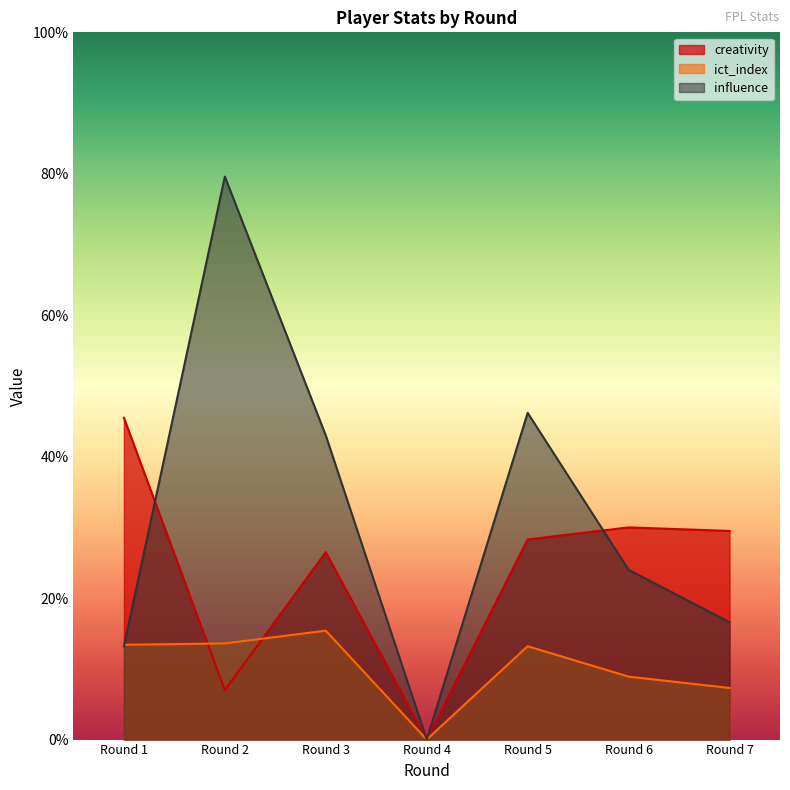

What is the approximate value of ict_index at Round 7?

7.3